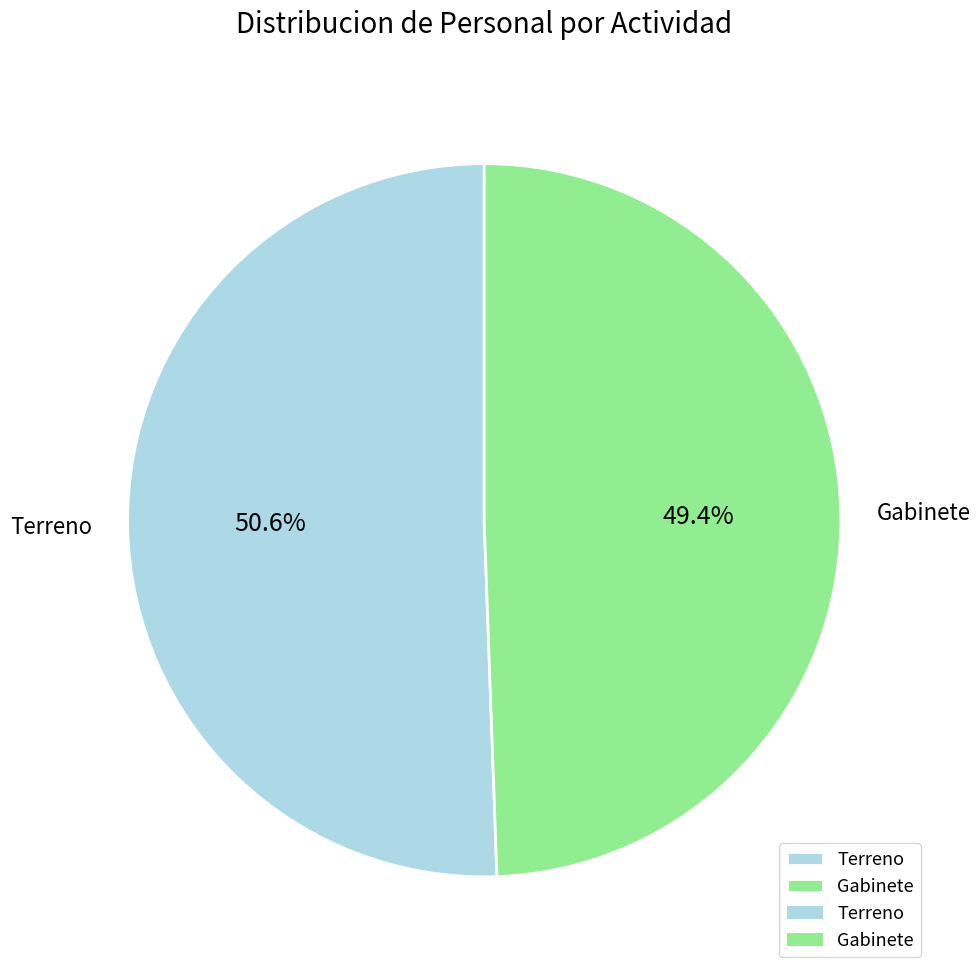

Is there any slice that represents more than half of the pie?

Yes